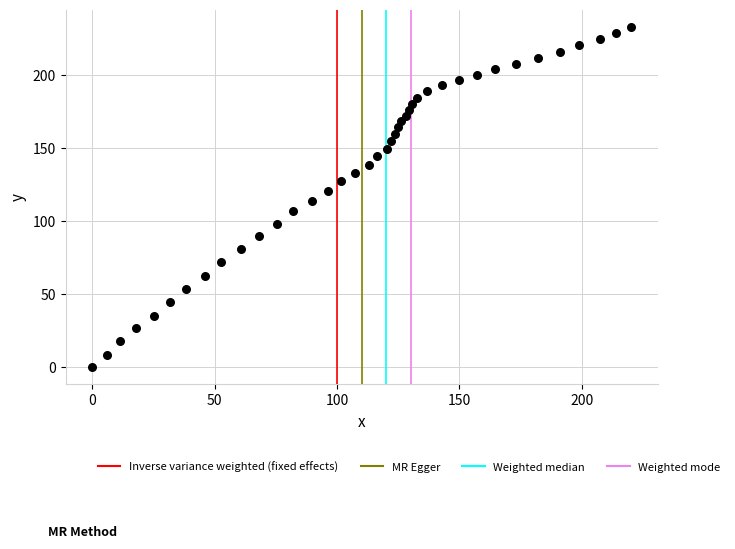

What is the range of Y values (max minus min)?

233.2